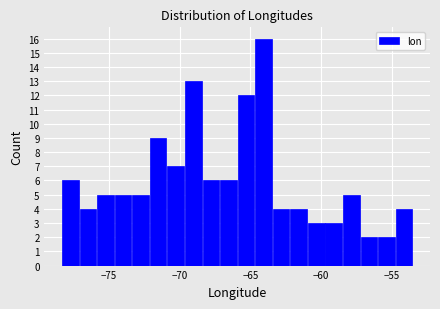

Read against the x-axis, roughly where is the centre of the tallest bar?

-64.0